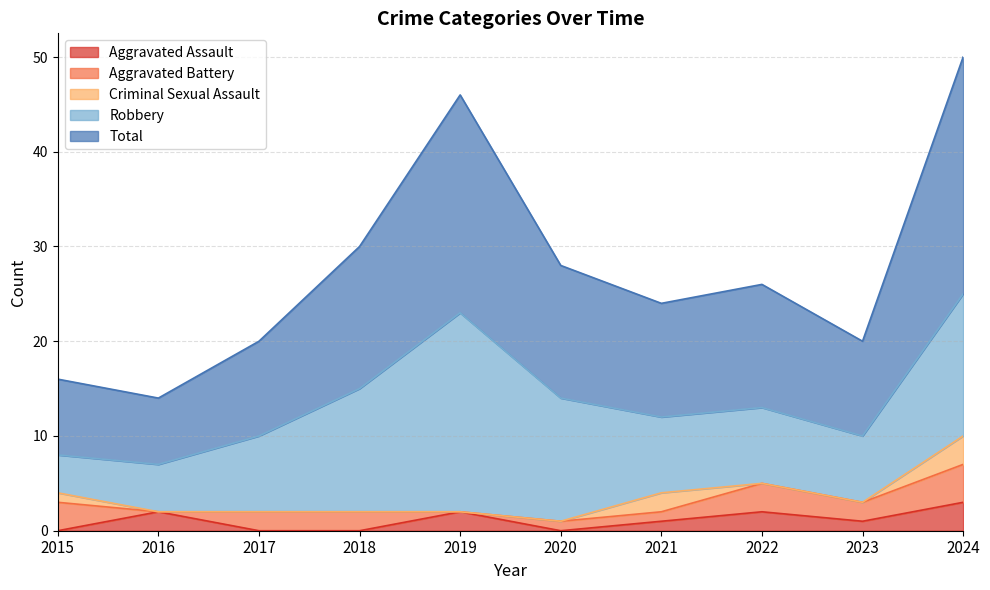

How many data points in Aggravated Battery are less than 2?

4